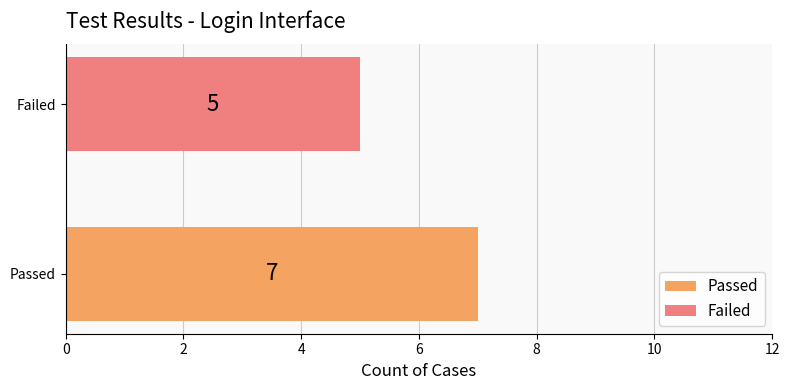

Reading bottom to top, list all the values displayed in this chart.

7	5